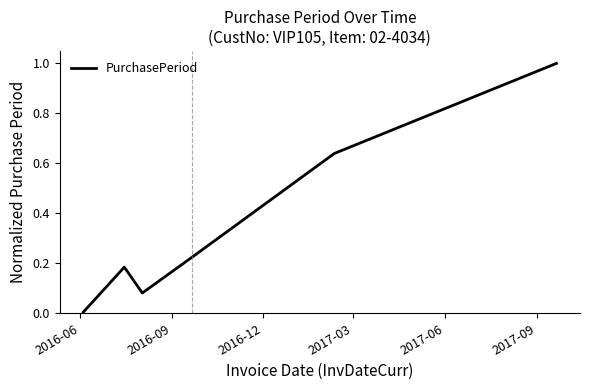

What is the difference between the maximum and minimum values?

1.0